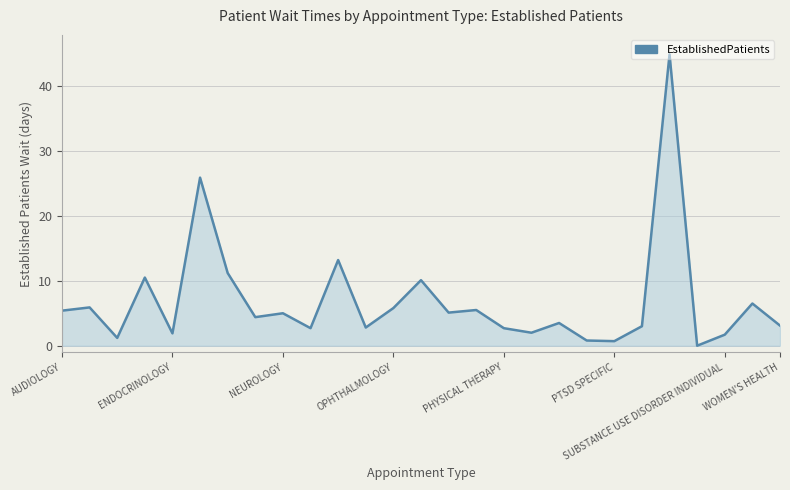

What is the difference between the maximum and minimum values?

44.9